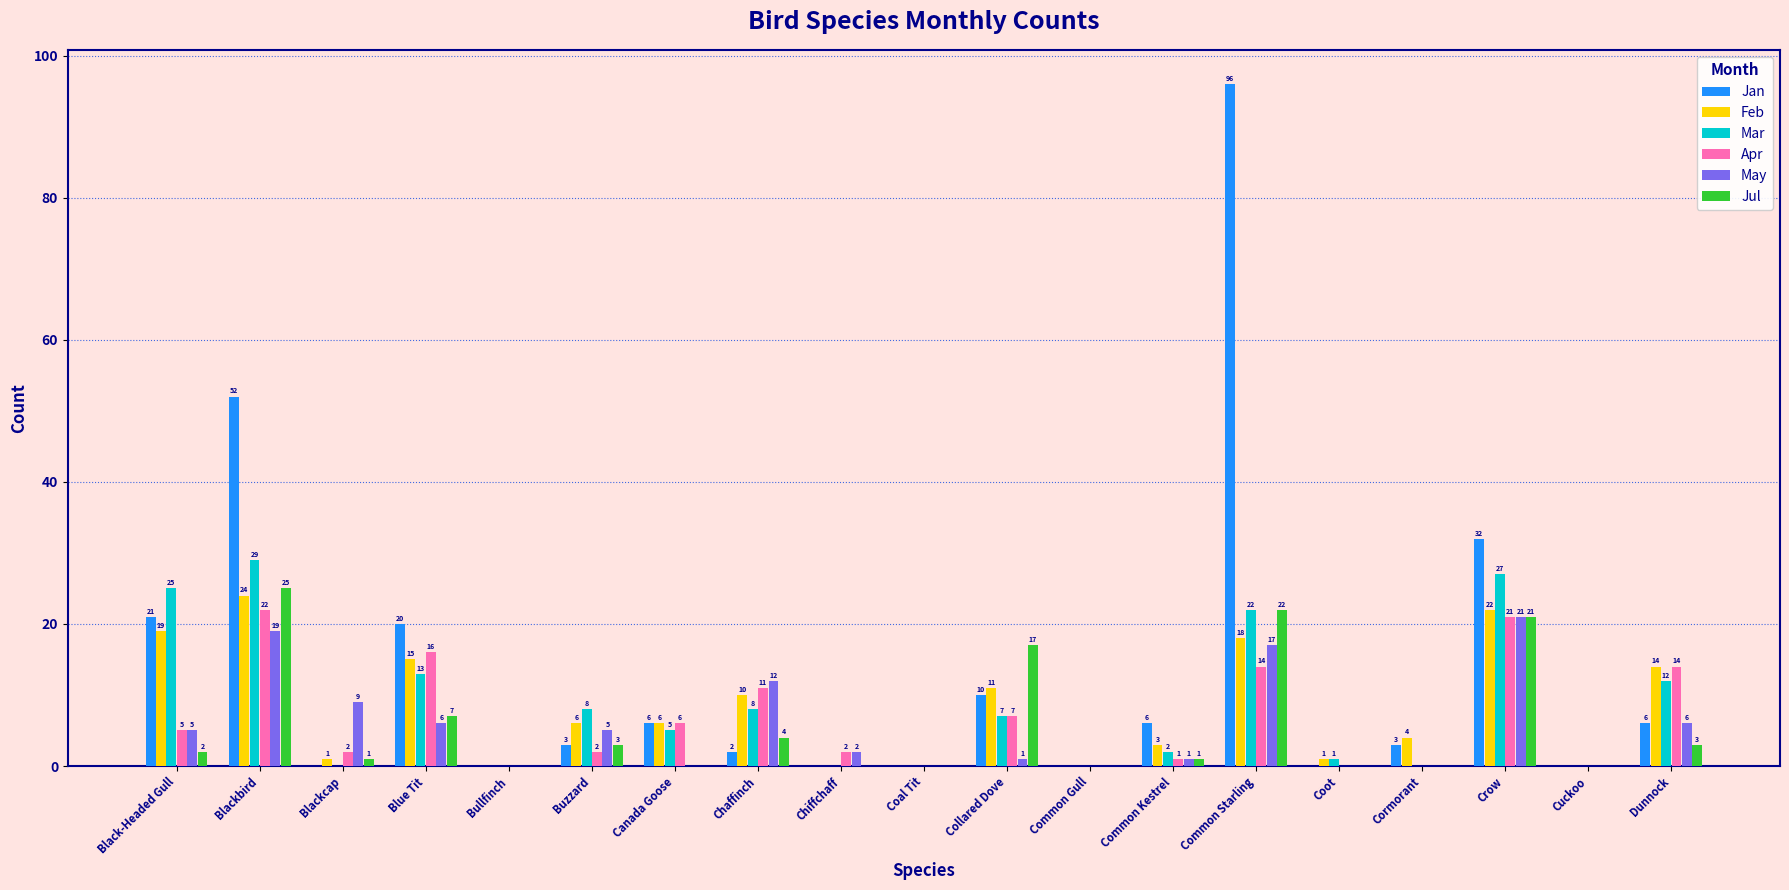

What is the spread (max minus min) of values at Chaffinch?

10